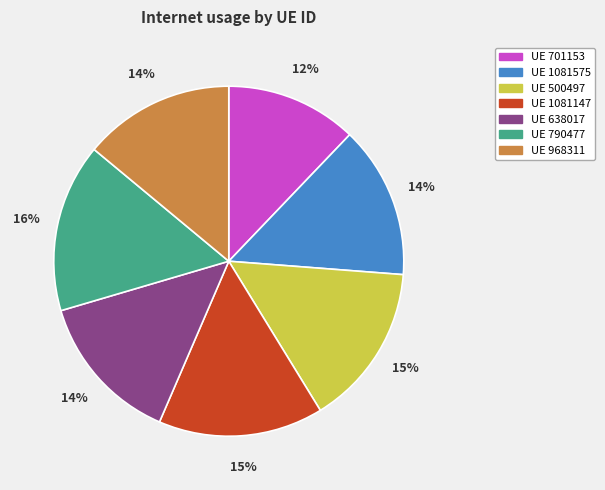

To the nearest percent, what is the average slice percentage?

14%